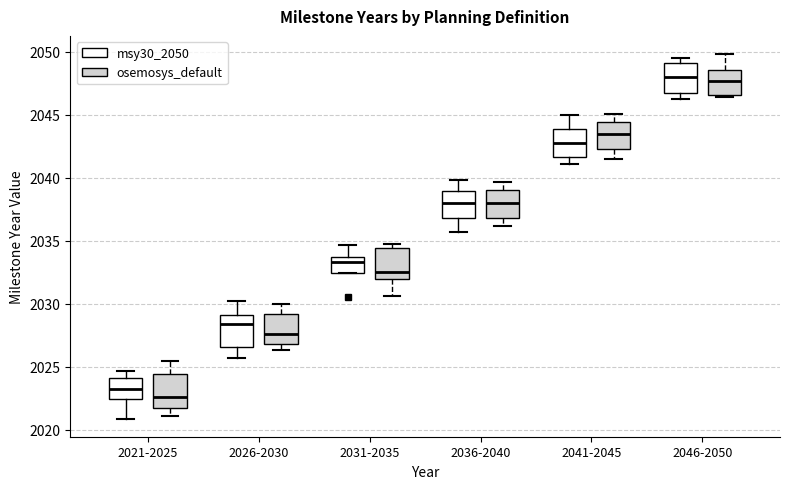

Which box has the lowest median line?

2021-2025 (osemosys_default)